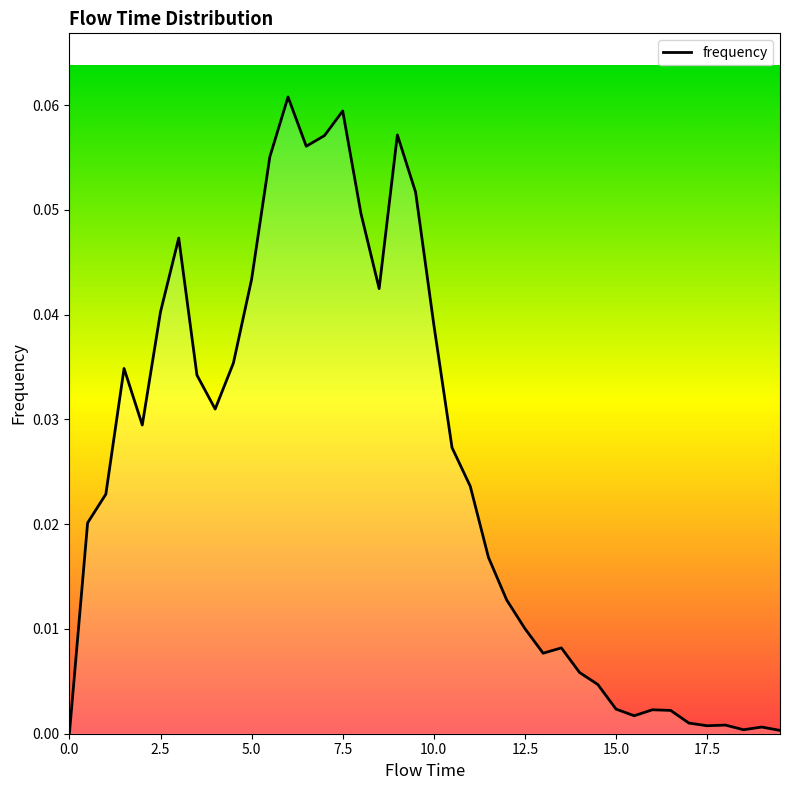

Reading left to right, what are all the values shown in this chart?

0.0	0.0	0.0	0.0	0.0	0.0	0.0	0.0	0.0	0.0	0.0	0.1	0.1	0.1	0.1	0.1	0.0	0.0	0.1	0.1	0.0	0.0	0.0	0.0	0.0	0.0	0.0	0.0	0.0	0.0	0.0	0.0	0.0	0.0	0.0	0.0	0.0	0.0	0.0	0.0